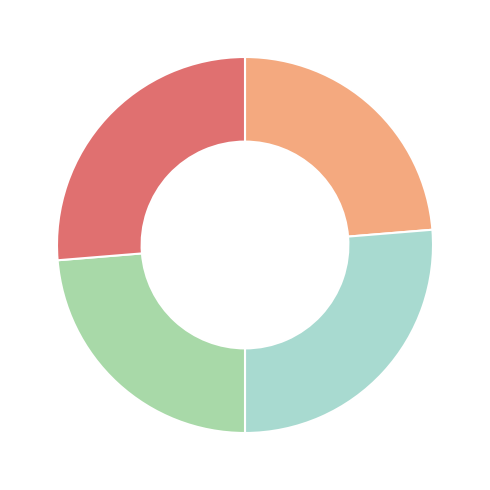

Is there a majority slice in this chart?

No